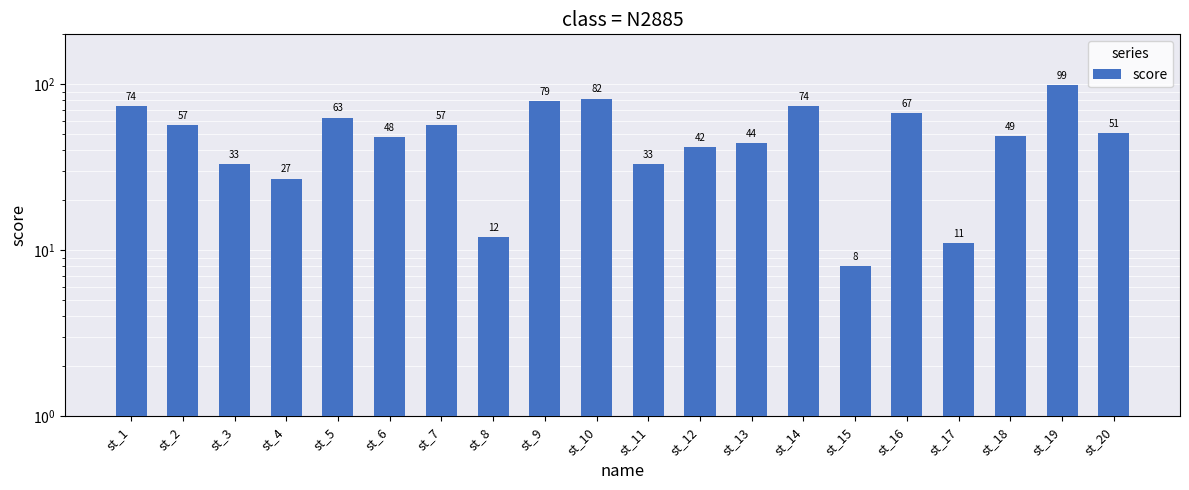

Read the value at st_17.

11